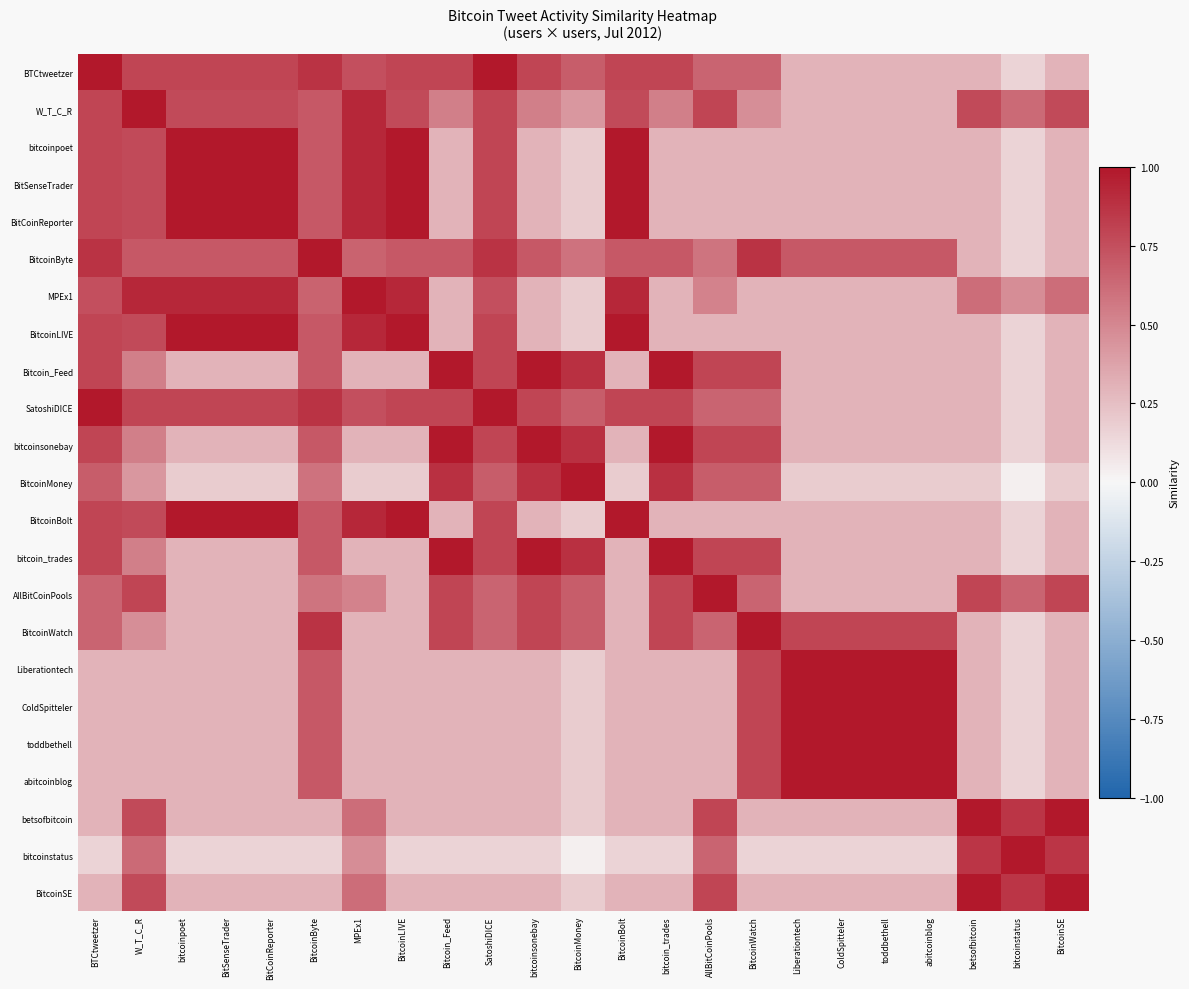

At which category does the chart reach its peak across all series?

BTCtweetzer